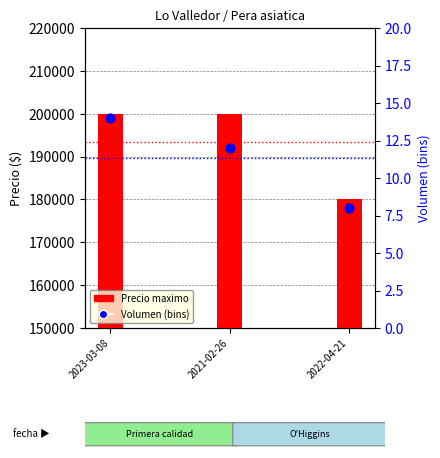

Is the value of Volumen (bins) at 2022-04-21 greater than the value of Precio maximo at 2022-04-21?

No